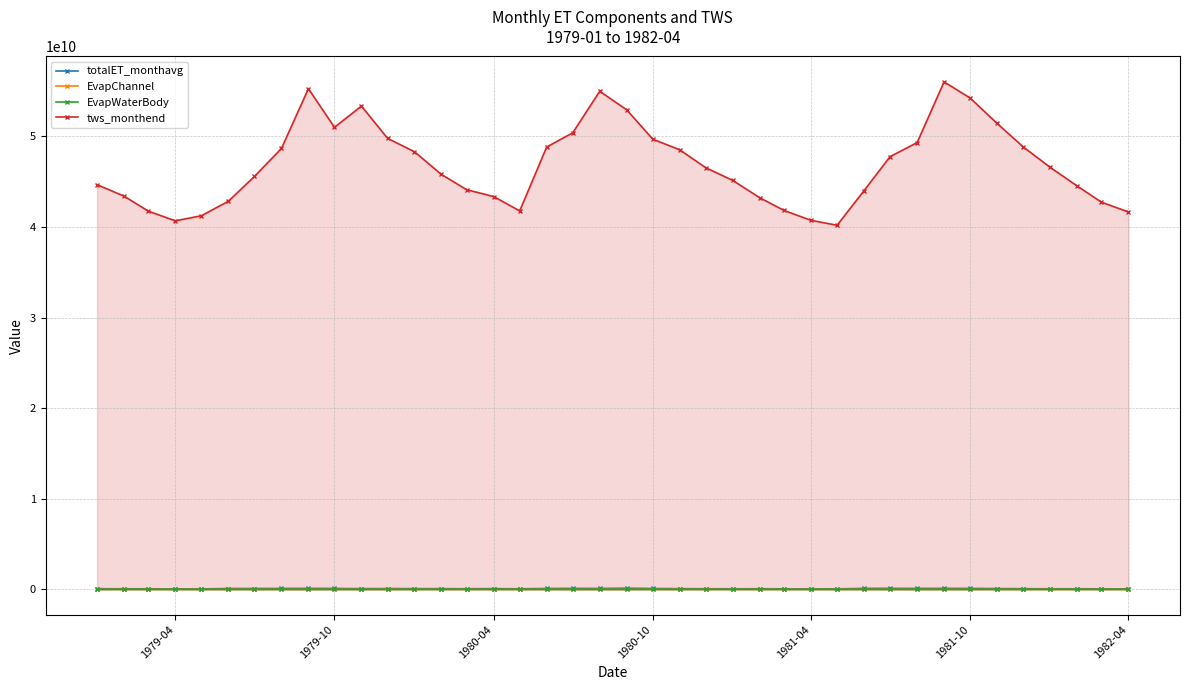

True or false: EvapChannel and totalET_monthavg intersect in this chart.

False